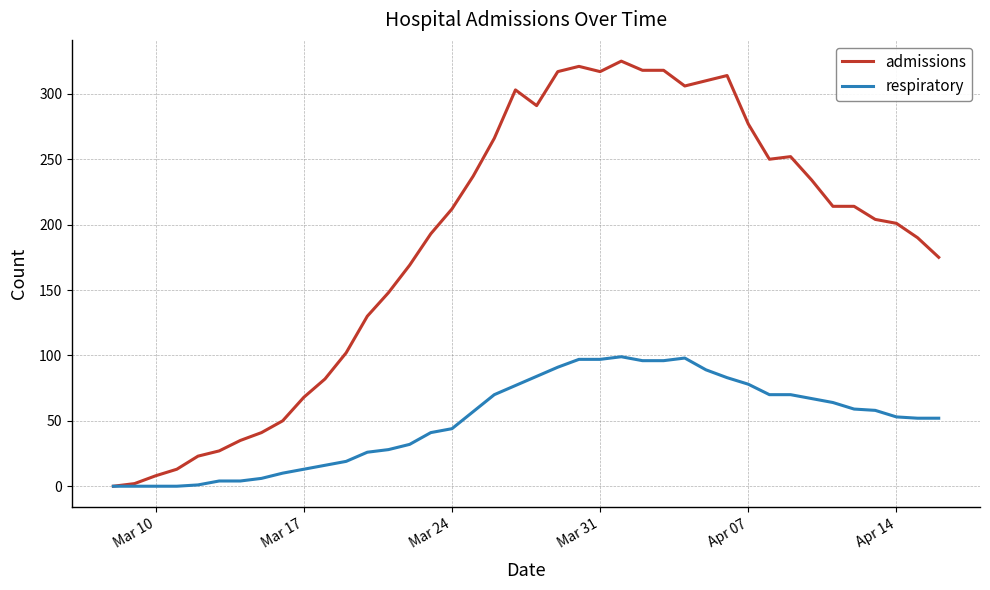

What is the average value of the admissions series?

186